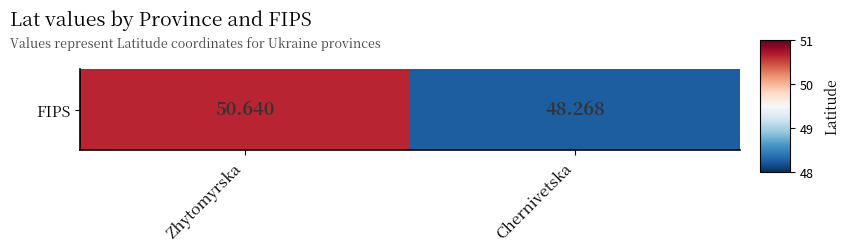

Reading left to right, what are all the values shown in this chart?

50.6	48.3